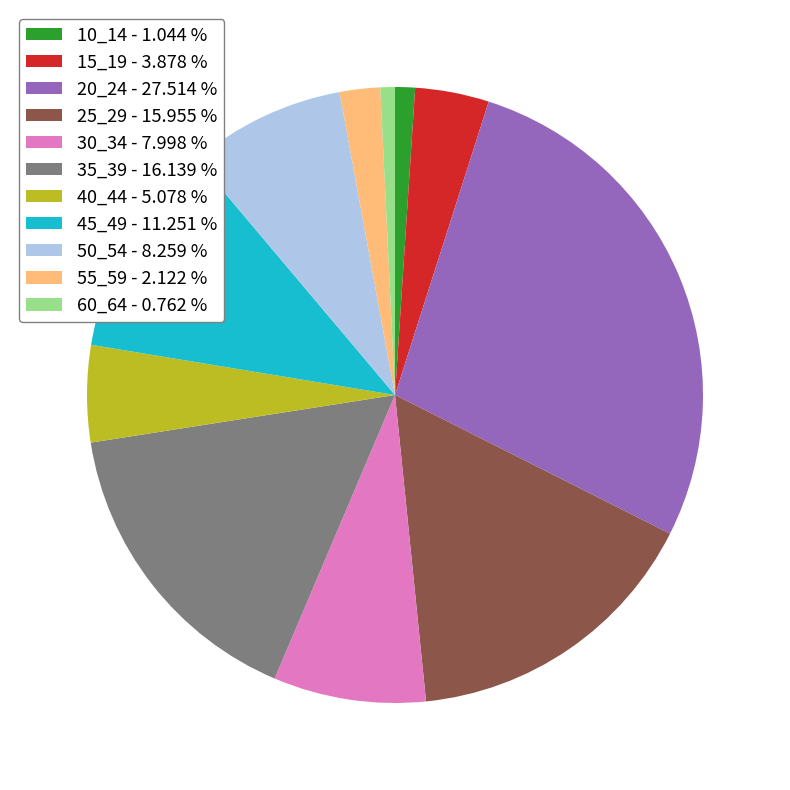

Is 50_54 - 8.259 % the majority of the pie?

No